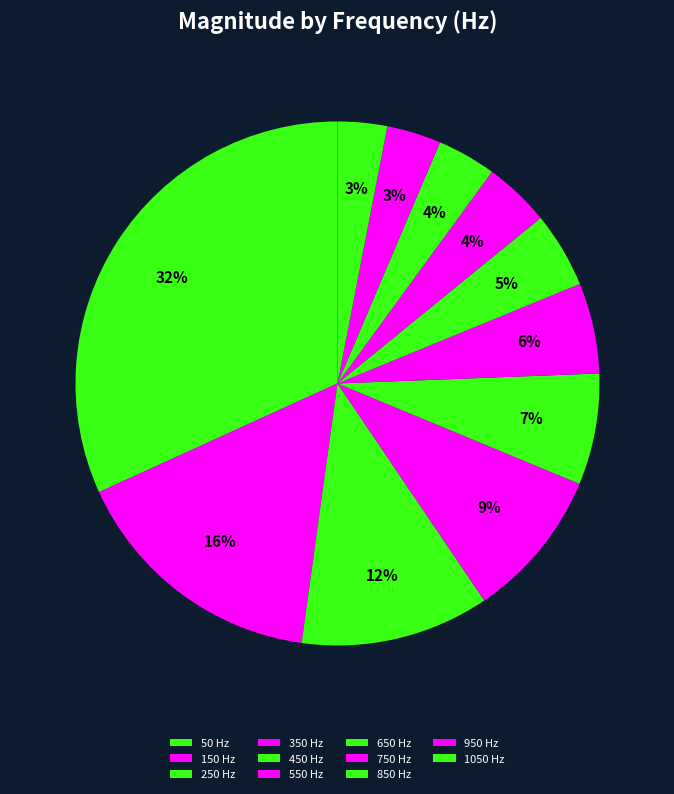

Count the number of slices in the pie.

11